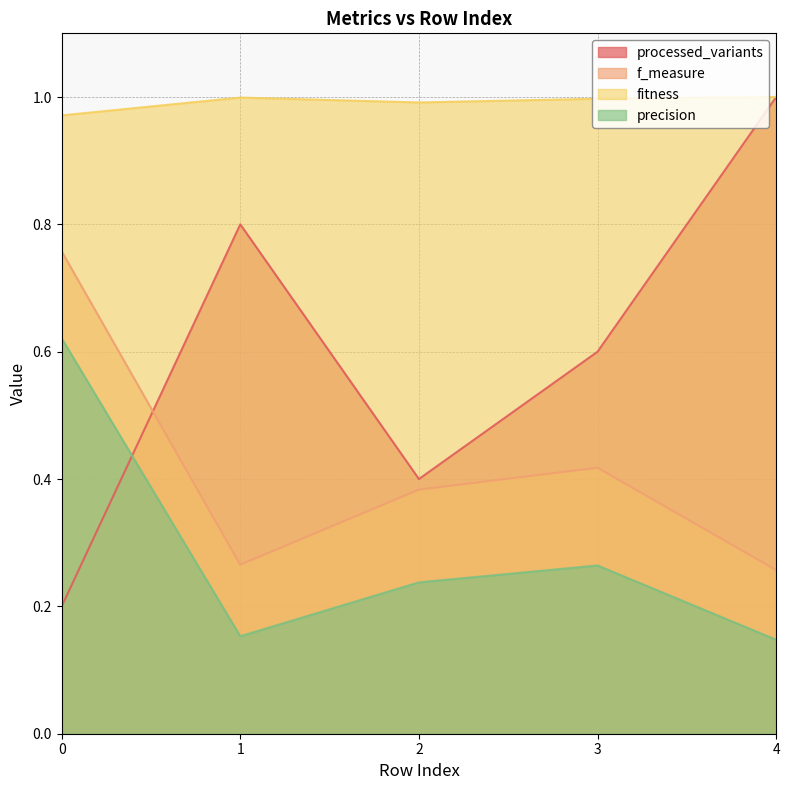

Which series has the largest total across all categories?

fitness